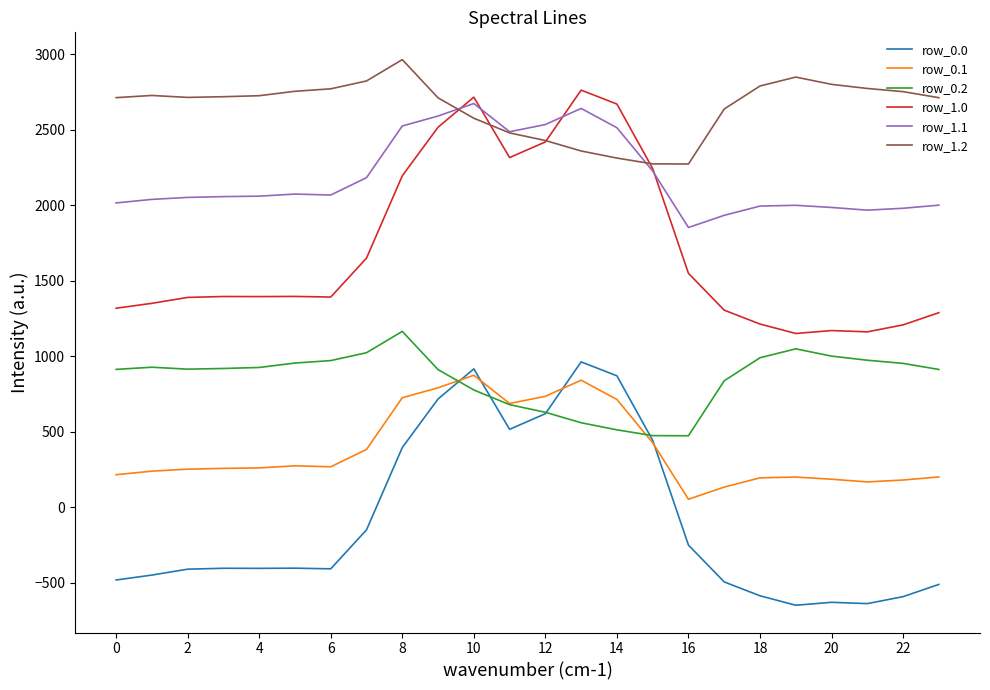

What is the lowest value of the row_0.2 series?

473.4